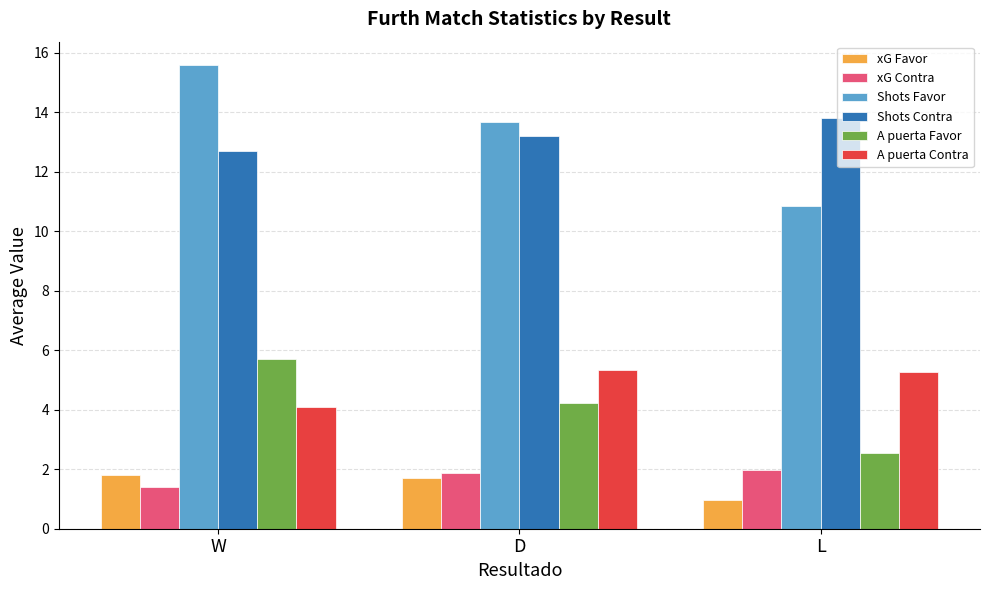

What is the spread (max minus min) of values at D?

12.0